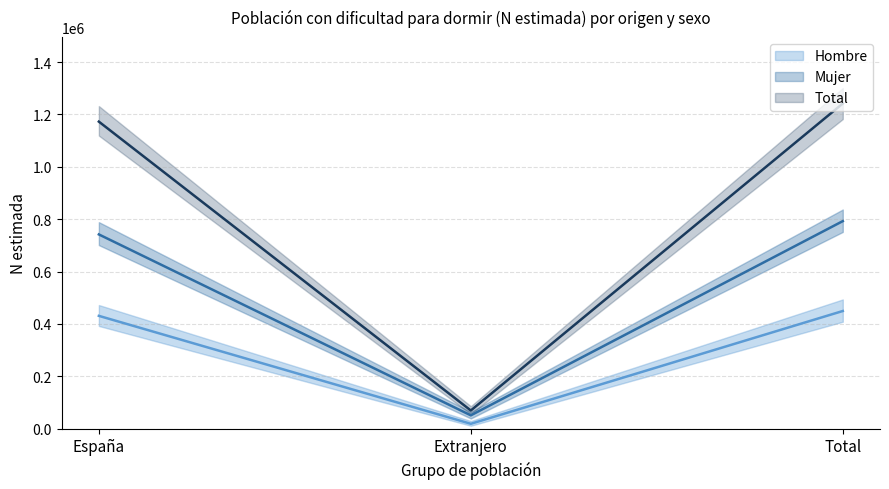

Reading right to left, transcribe all the data shown in this chart.

Hombre: Total=449347	Extranjero=18520	España=430827
Mujer: Total=792692	Extranjero=50826	España=741866
Total: Total=1242039	Extranjero=69346	España=1172693